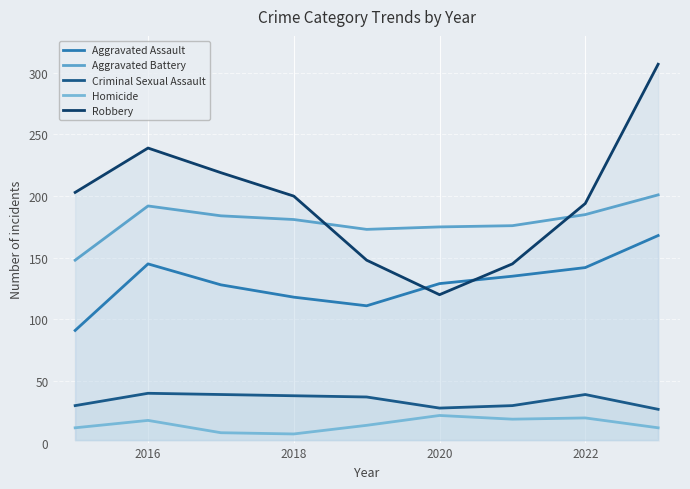

At which label does Homicide first exceed 14?

2016